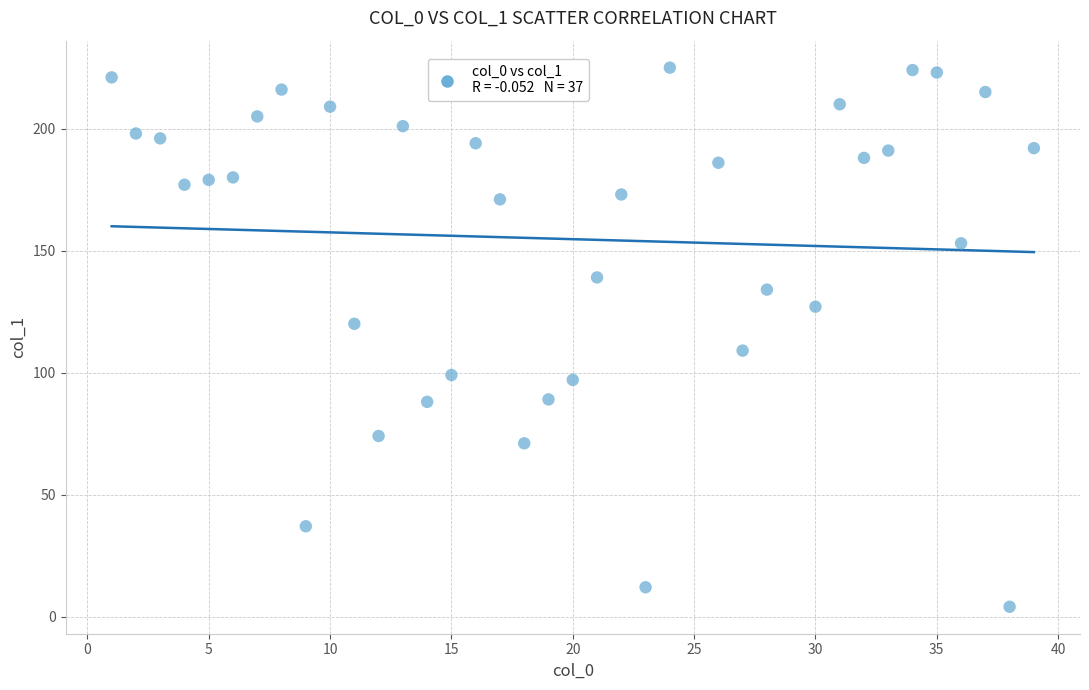

What is the range of X values (max minus min)?

38